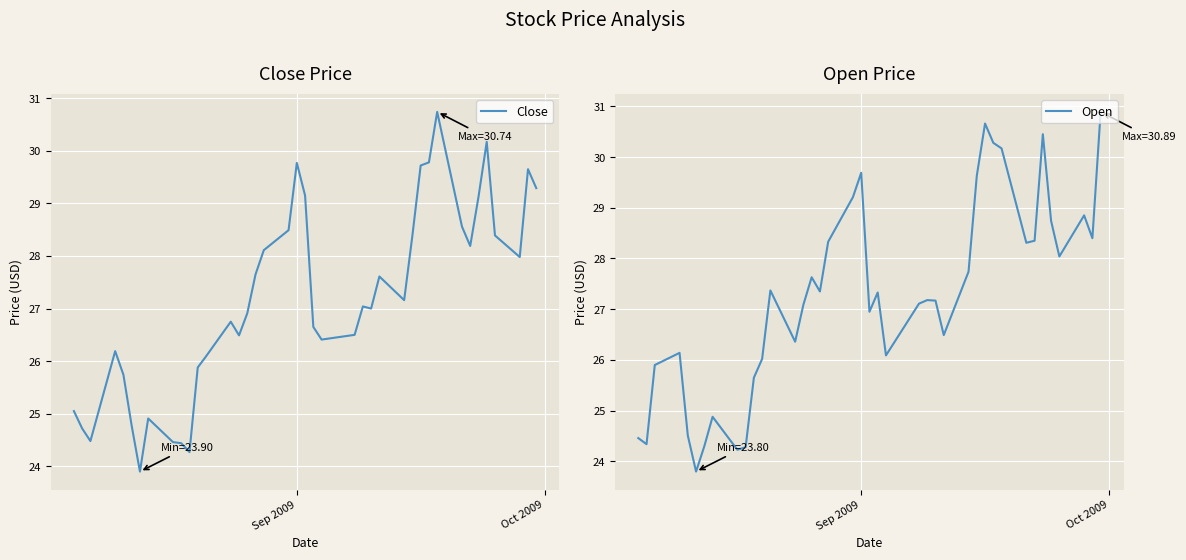

What is the maximum value for Open?

30.9